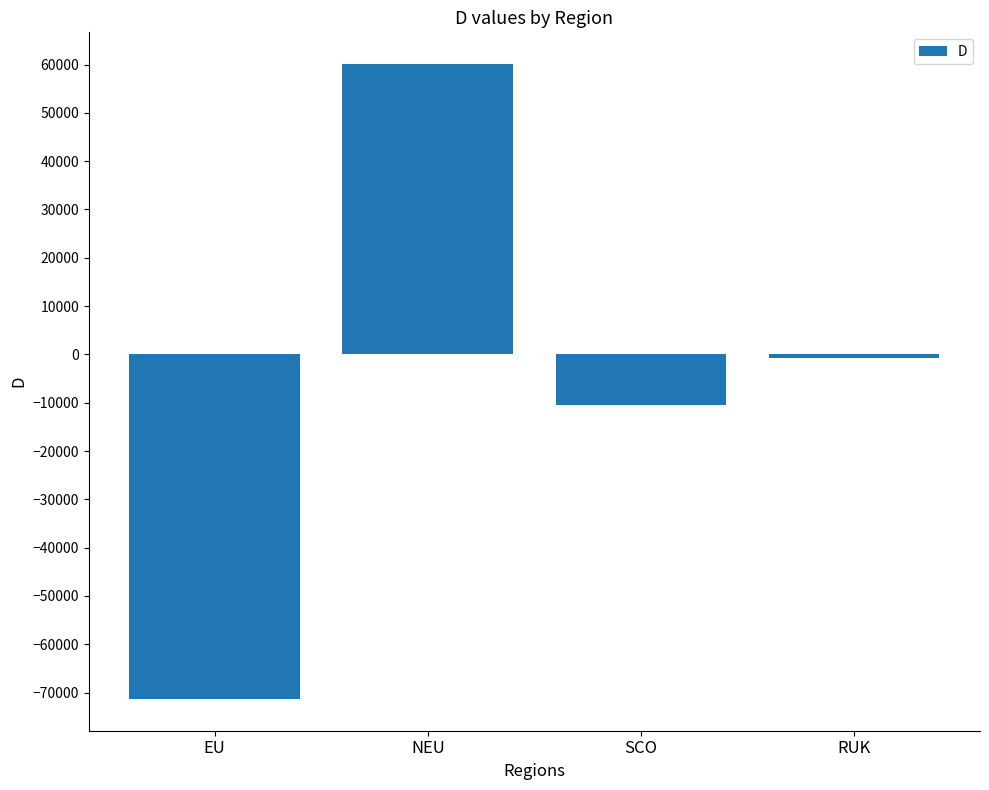

At which category does the chart reach its minimum across all series?

EU